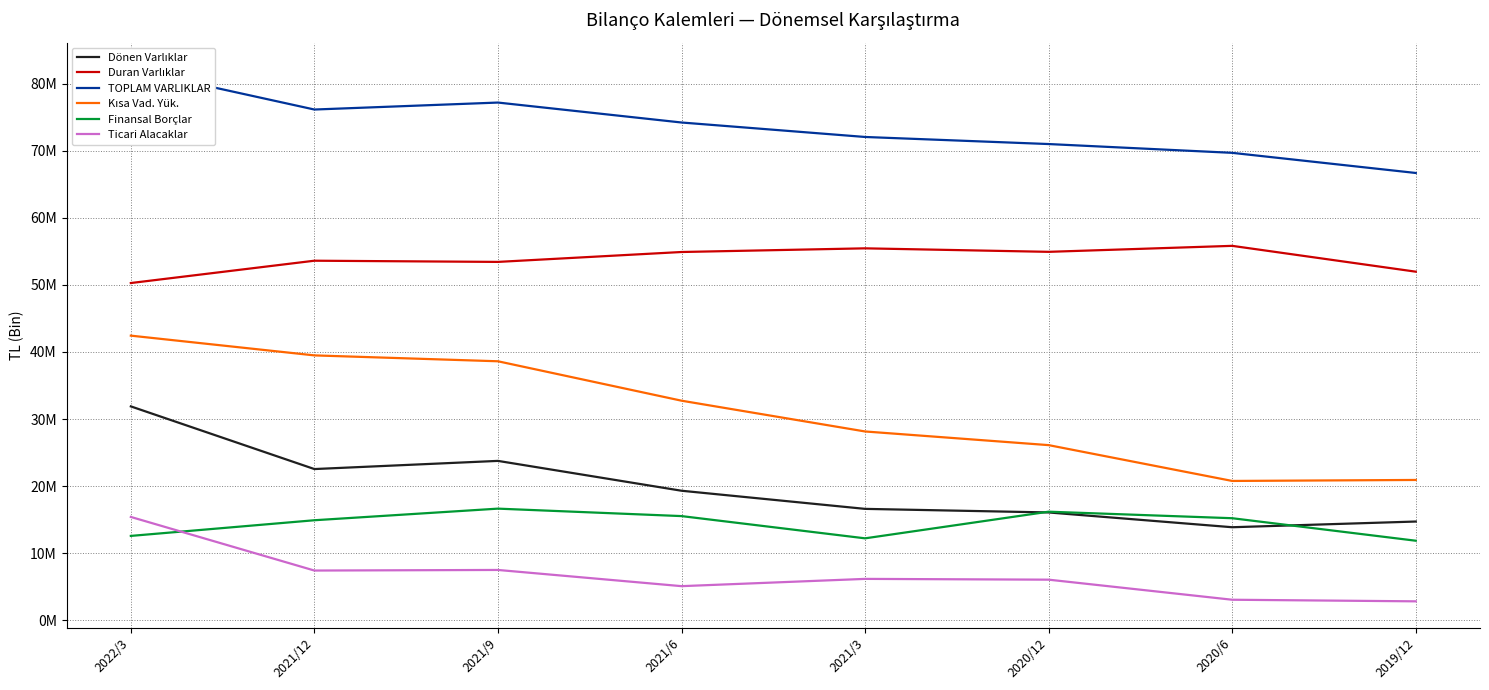

What are all the series names shown in the legend?

Dönen Varlıklar, Duran Varlıklar, TOPLAM VARLIKLAR, Kısa Vad. Yük., Finansal Borçlar, Ticari Alacaklar